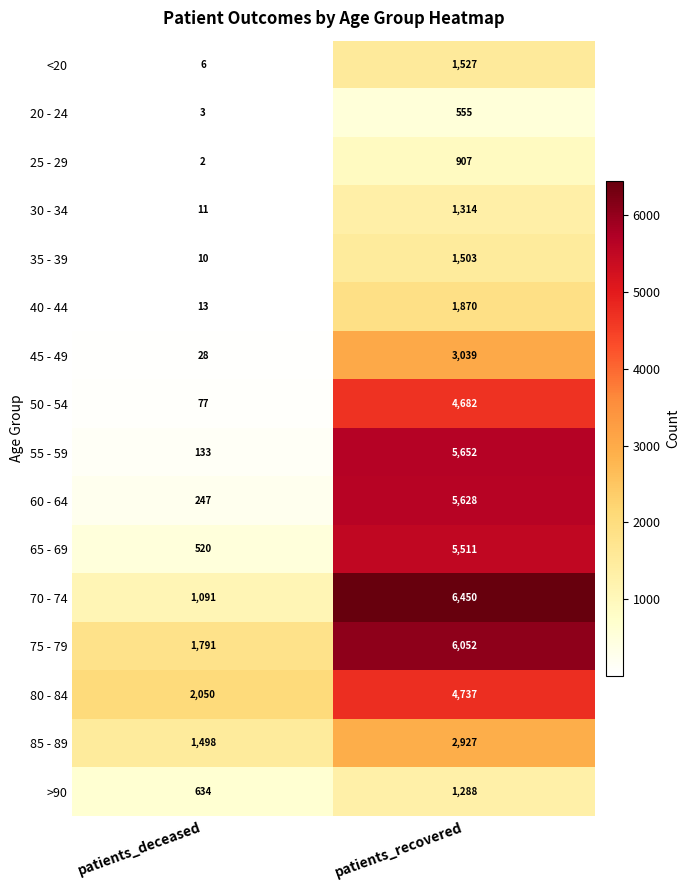

The 25 - 29 series shows 3 at patients_deceased. True or false?

False